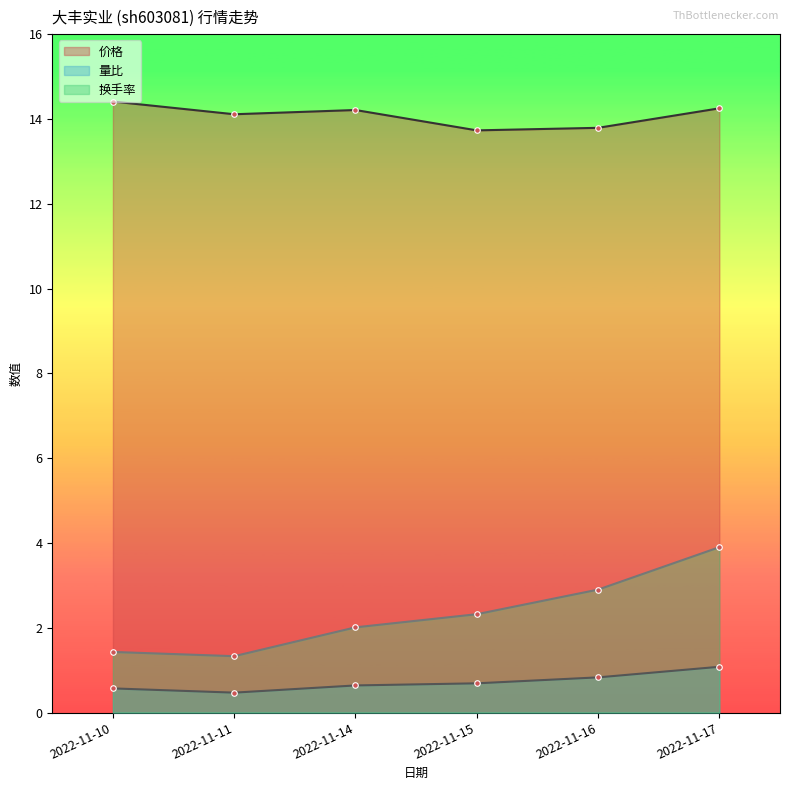

True or false: 换手率 and 量比 intersect in this chart.

False